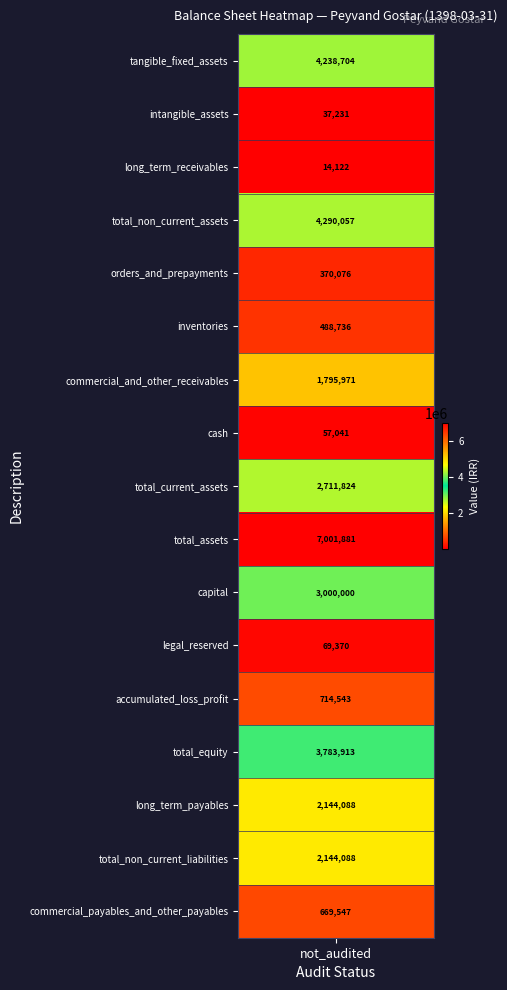

What is the change in value from total_current_assets to long_term_payables?

-567736